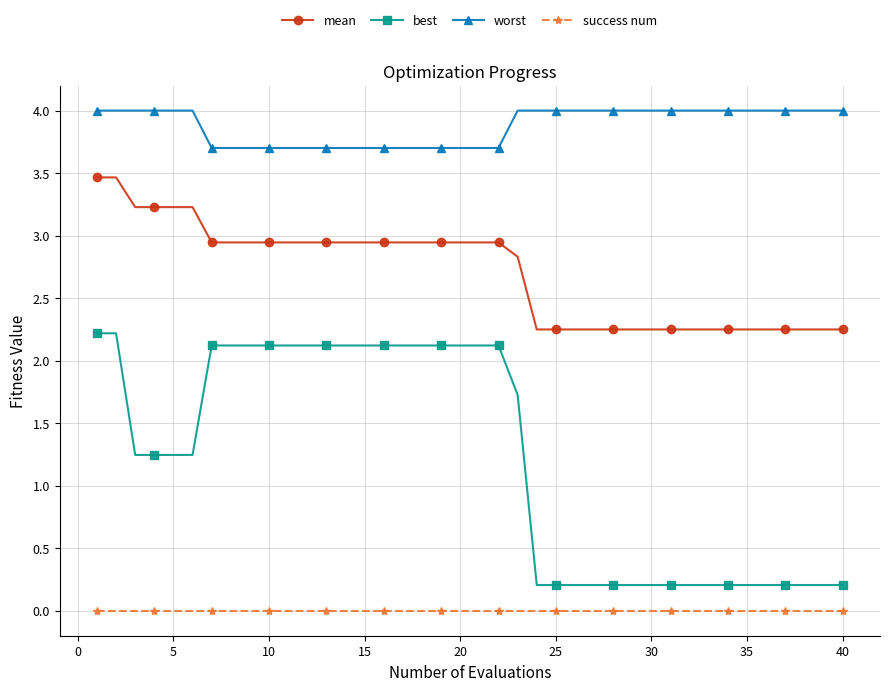

True or false: success num and best cross at least once.

False